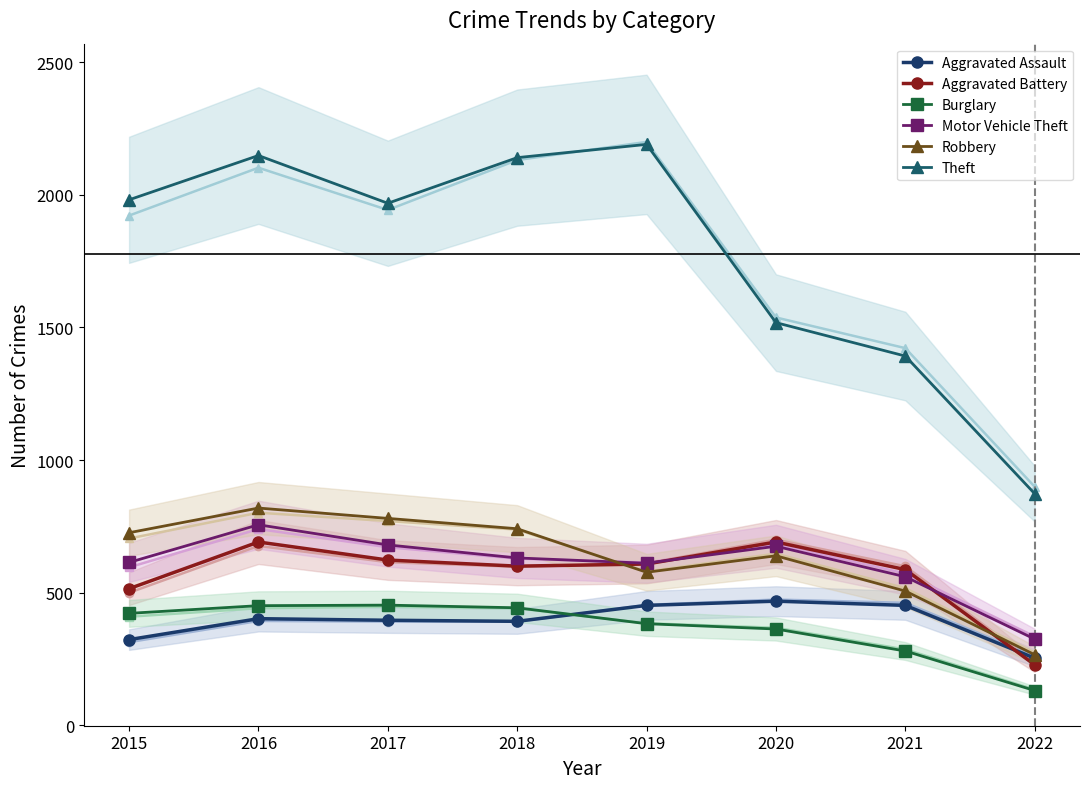

What is the maximum value for Aggravated Battery?

691